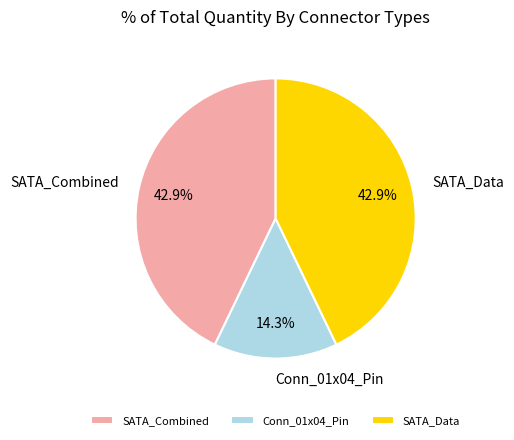

What is the smallest slice in the pie chart?

Conn_01x04_Pin